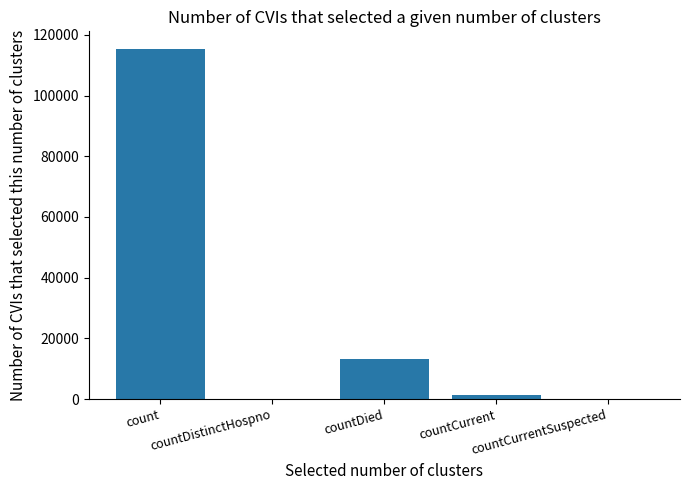

Reading left to right, what are all the values shown in this chart?

115379	0	13343	1383	0